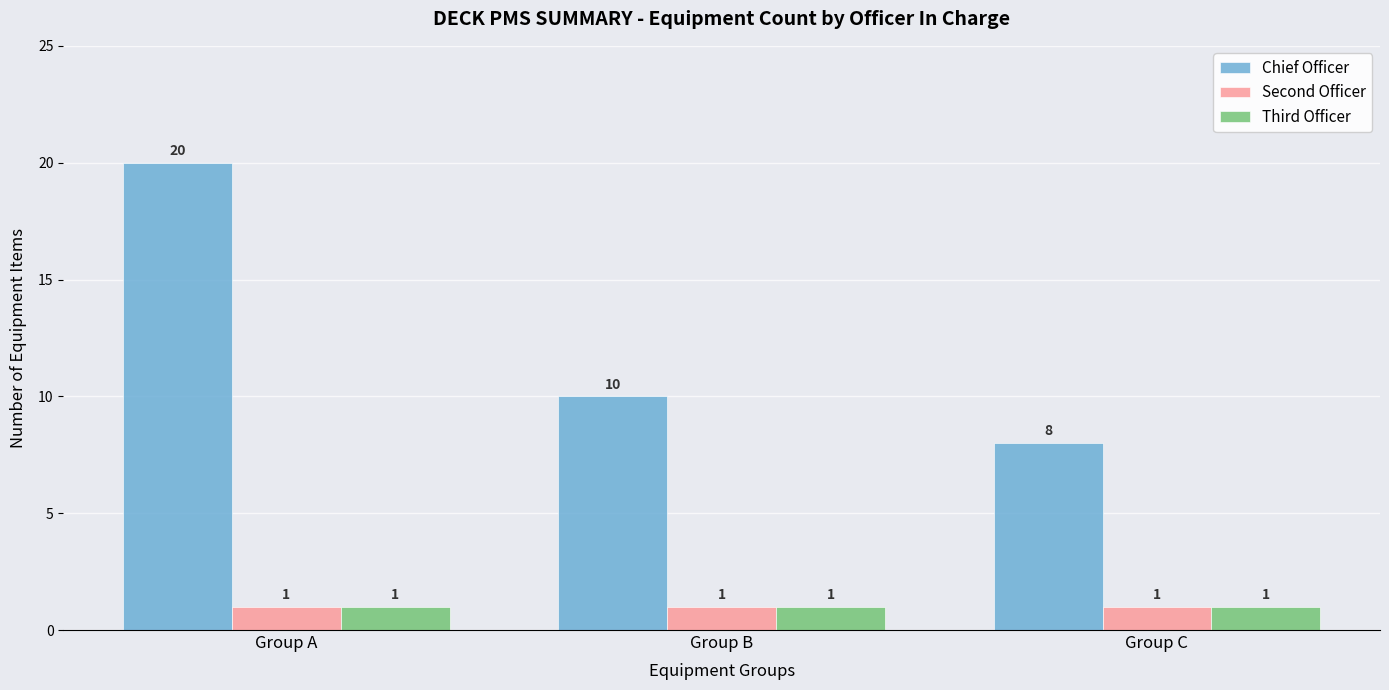

Is the value of Chief Officer at Group B greater than the value of Second Officer at Group B?

Yes